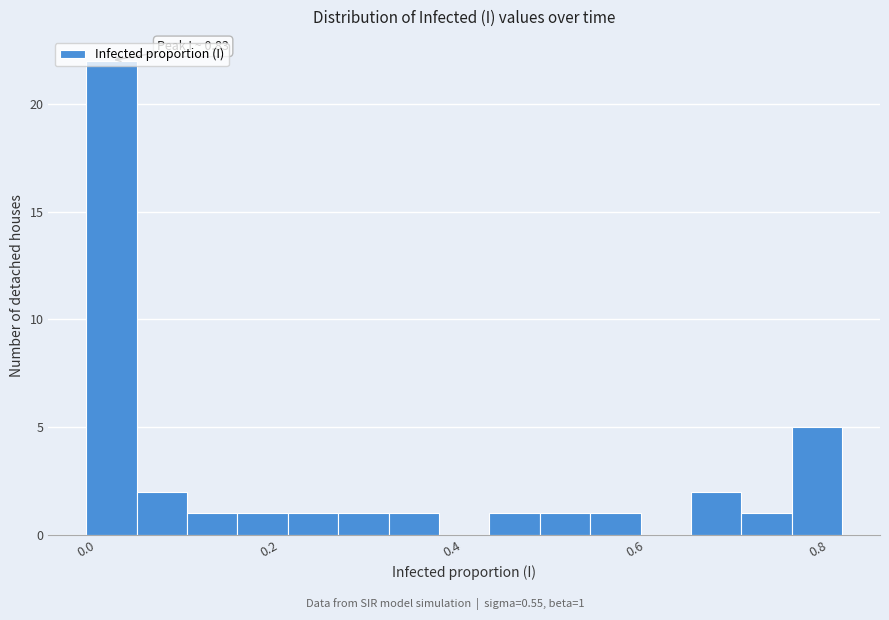

Read against the x-axis, roughly where is the centre of the tallest bar?

0.02